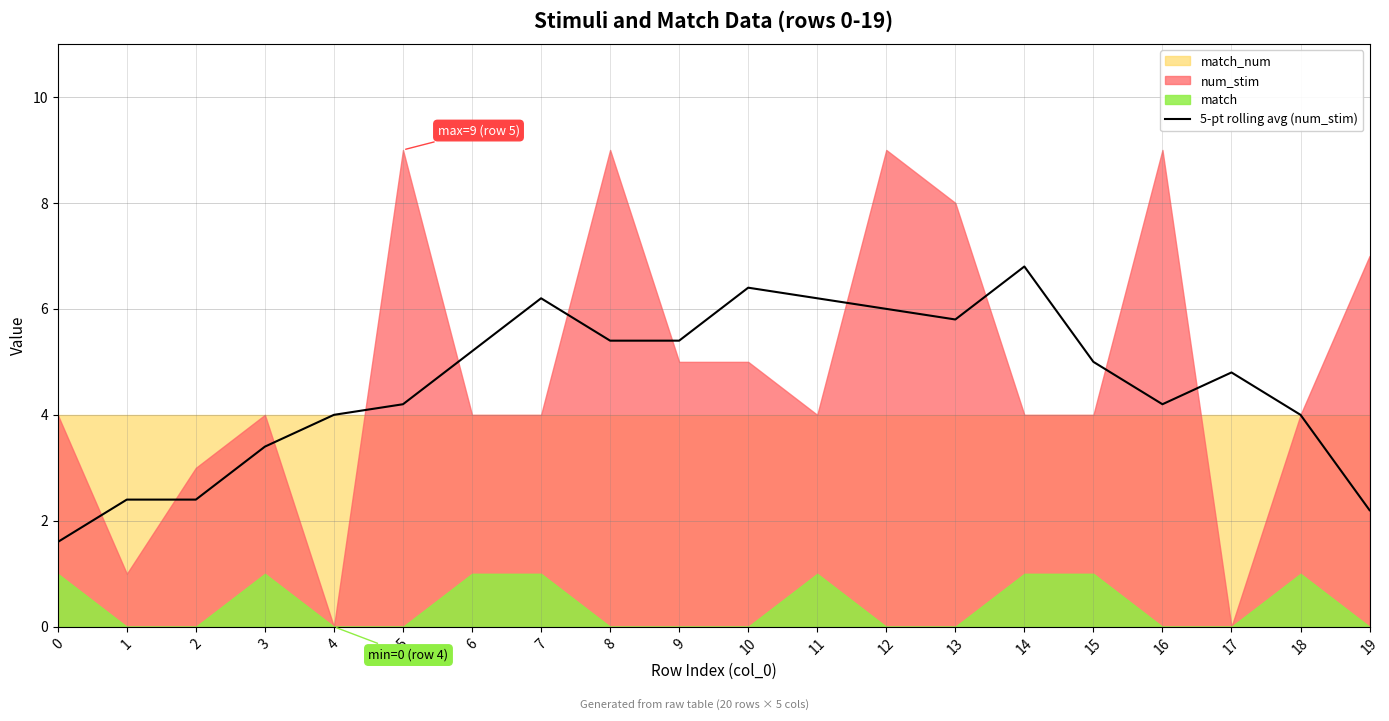

List the labels in order of value, smallest first.

0, 19, 1, 2, 3, 4, 18, 5, 16, 17, 15, 6, 9, 8, 13, 12, 11, 7, 10, 14